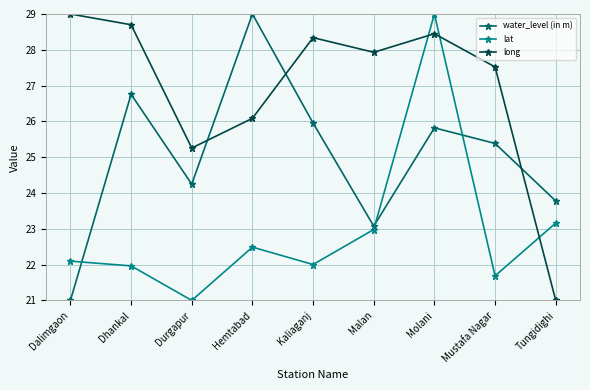

What is the minimum value for long?

21.0